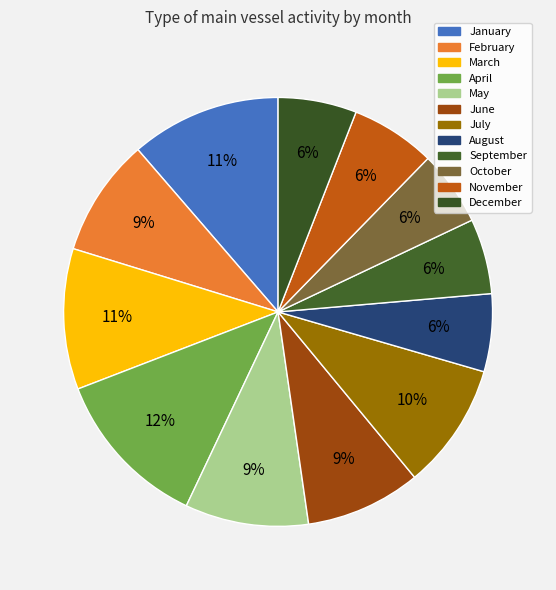

What is the ratio of the value at February to the value at June?

1.0